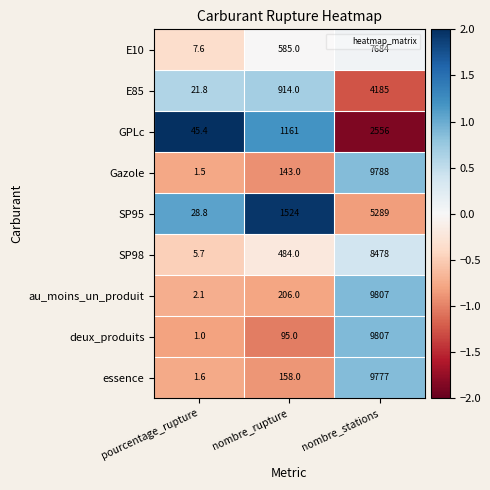

Which series has the largest total across all categories?

au_moins_un_produit